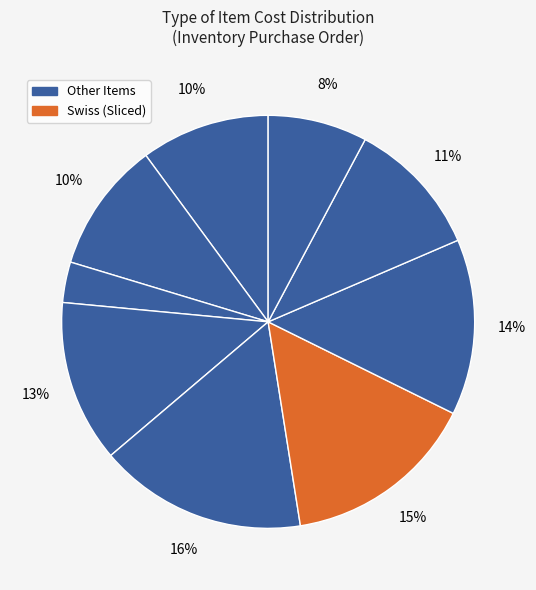

How many slices are in this pie chart?

9